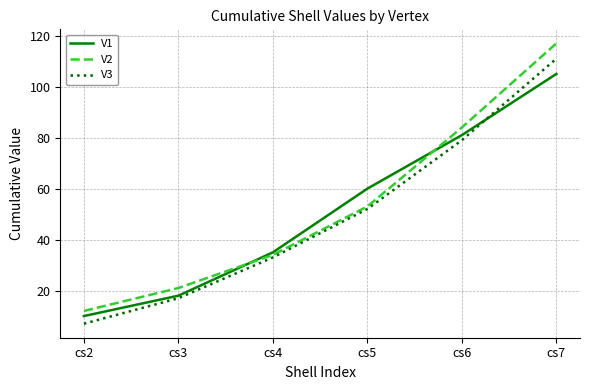

True or false: V2 has more than 2 points higher than both neighbors.

False